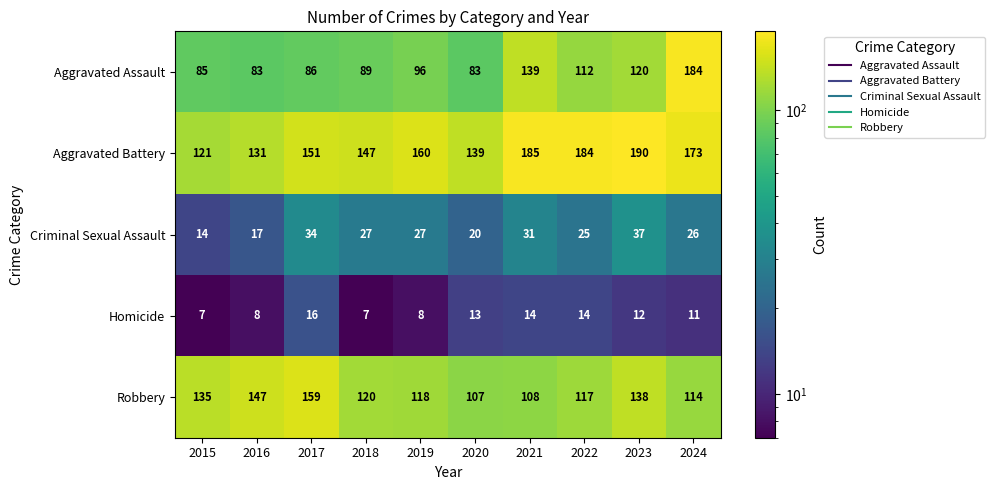

Count the number of categories in the chart.

10